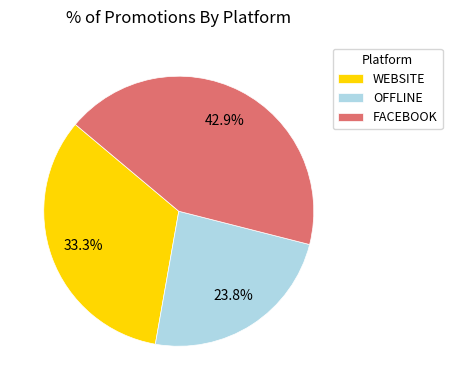

To the nearest percent, what is the combined percentage of WEBSITE and OFFLINE?

57%